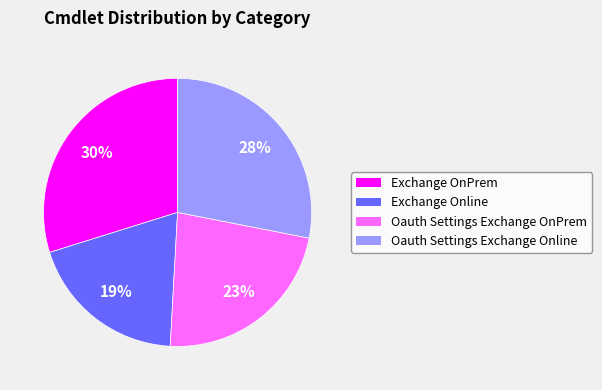

How many segments does this pie chart have?

4